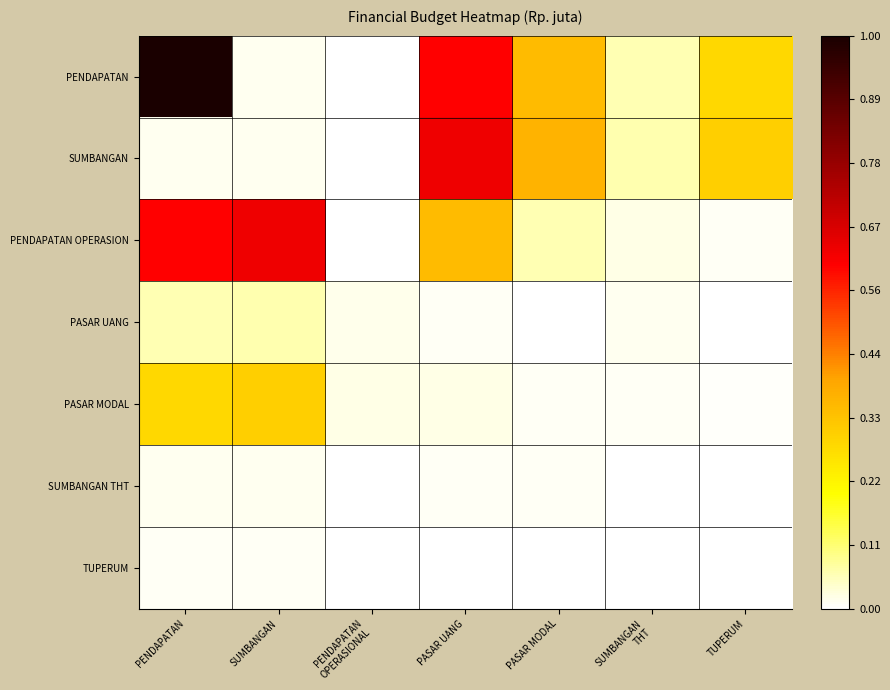

Between PENDAPATAN
OPERASIONAL and SUMBANGAN
THT, which is larger?

SUMBANGAN
THT